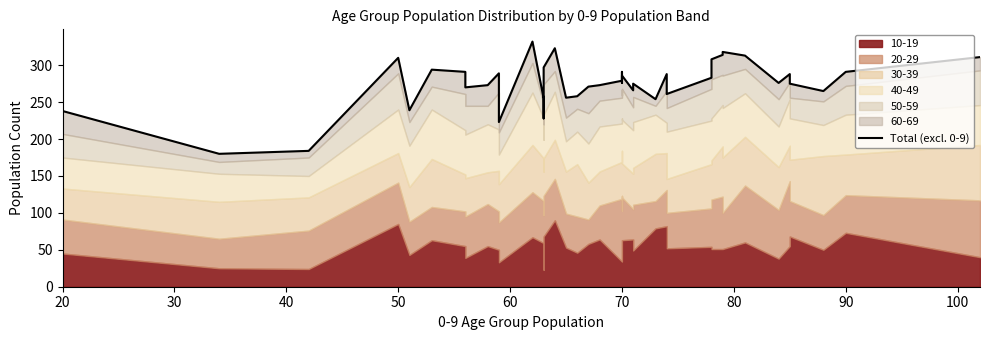

How many lines are shown in the chart?

1